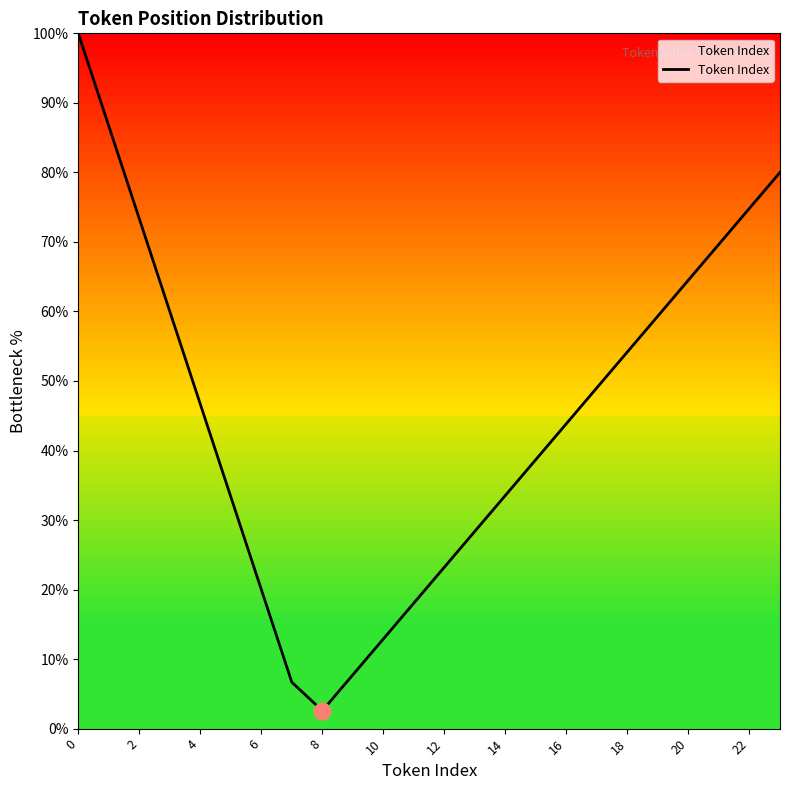

What is the smallest value displayed?

2.6